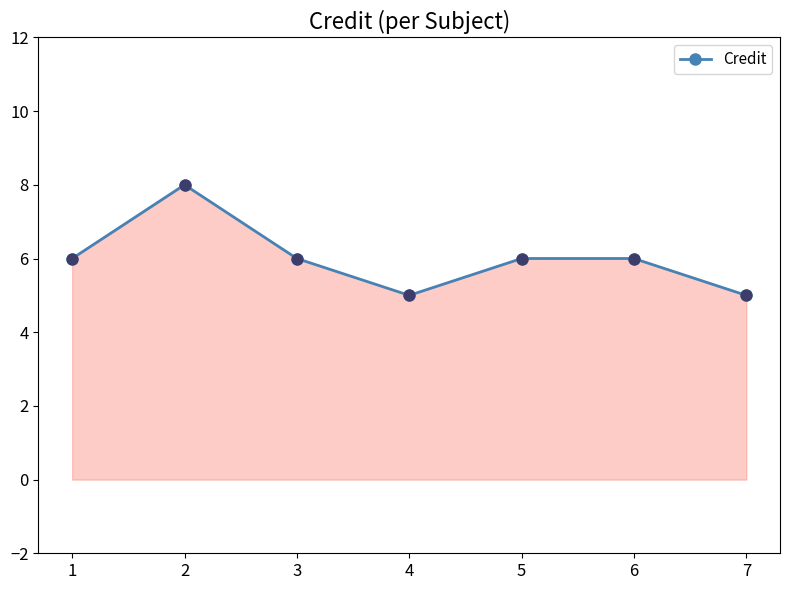

Between 6 and 7, which is larger?

6